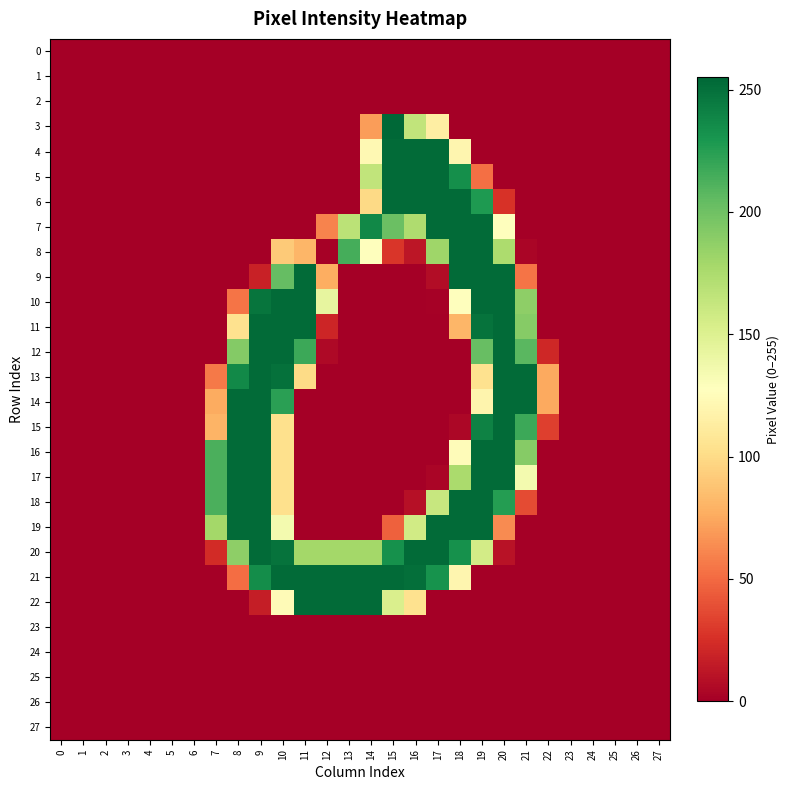

Rank the series at 20 from lowest to highest value.

0, 1, 2, 3, 4, 5, 21, 22, 23, 24, 25, 26, 27, 20, 6, 19, 7, 8, 18, 9, 10, 11, 12, 13, 14, 15, 16, 17